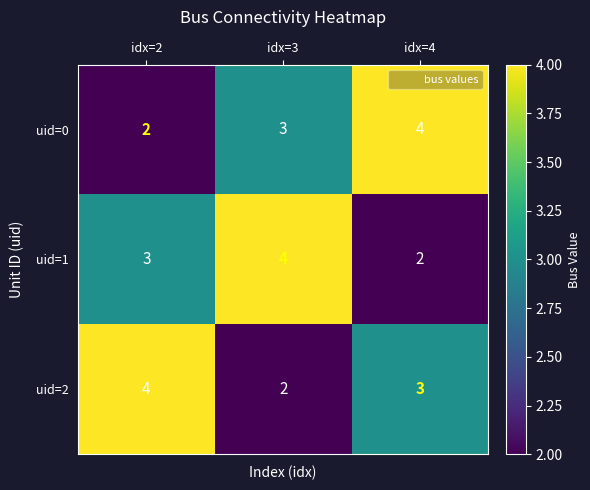

What is the maximum value shown in the chart?

4